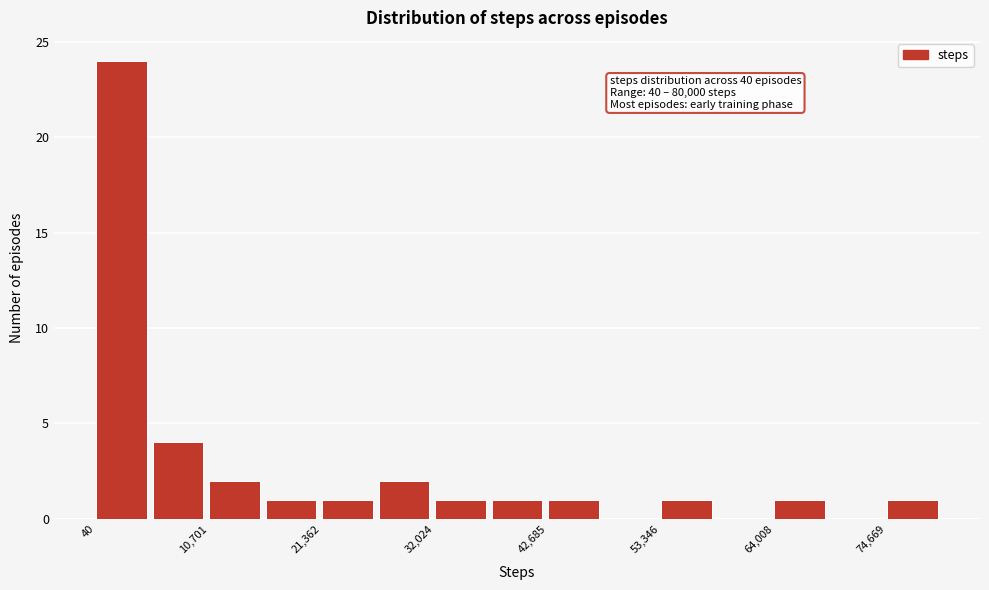

Around what value on the x-axis is the tallest bar? Give the approximate position of its centre, as read against the axis.

2000